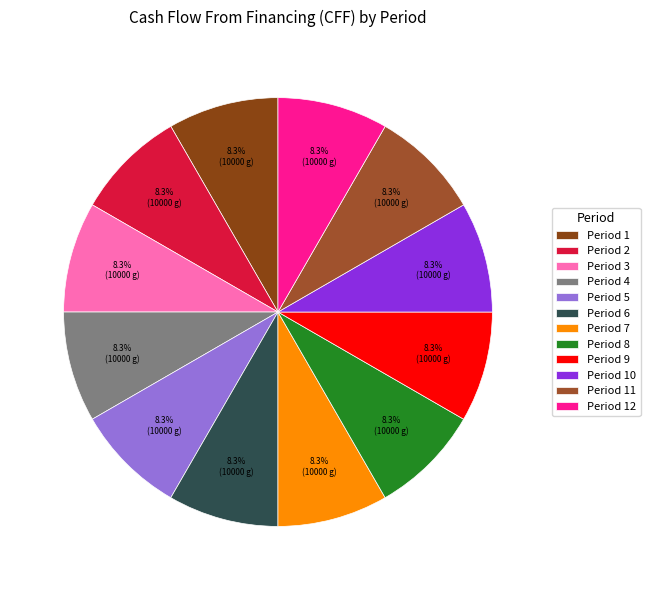

The Period 4 slice represents 18% of the pie. True or false?

False